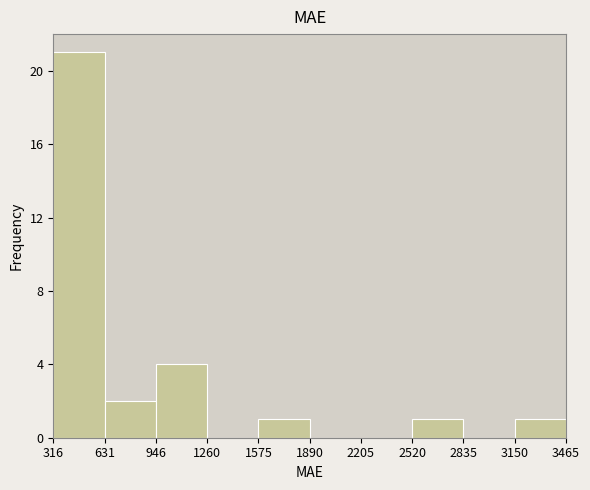

How tall is the bar that spans 631 to 946 on the x-axis? The values are not printed on the chart, so give them approximately, as read against the axis.

2